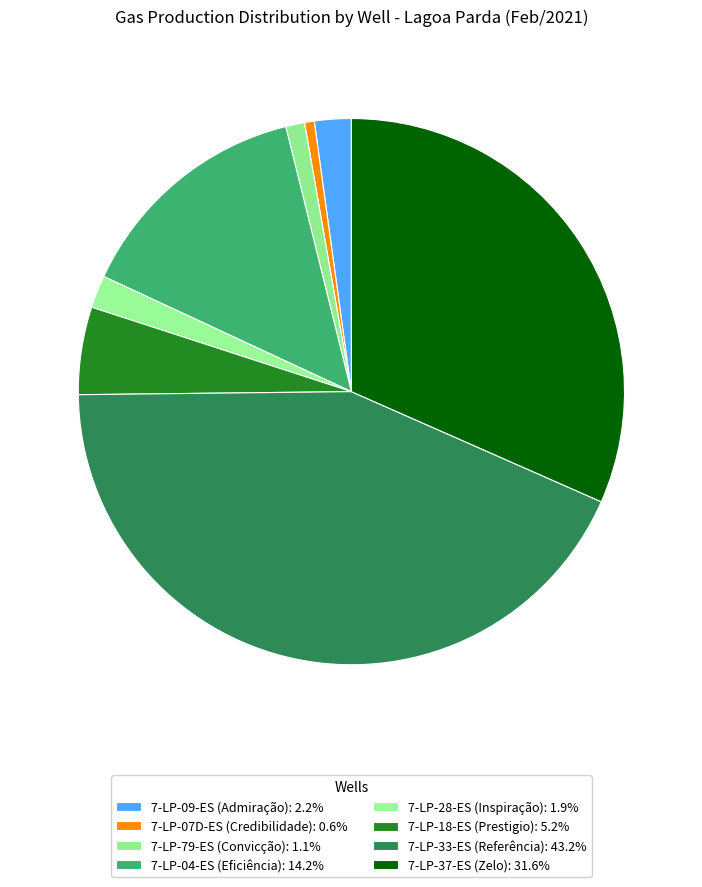

Is there any slice that represents more than half of the pie?

No